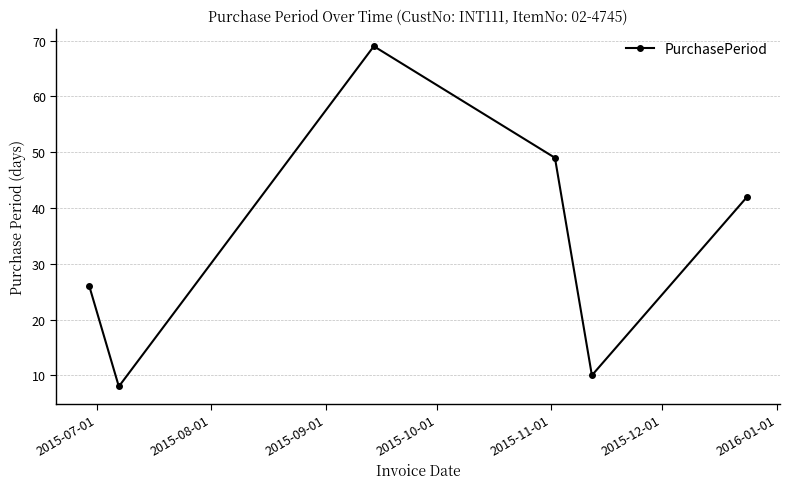

What is the average value?

34